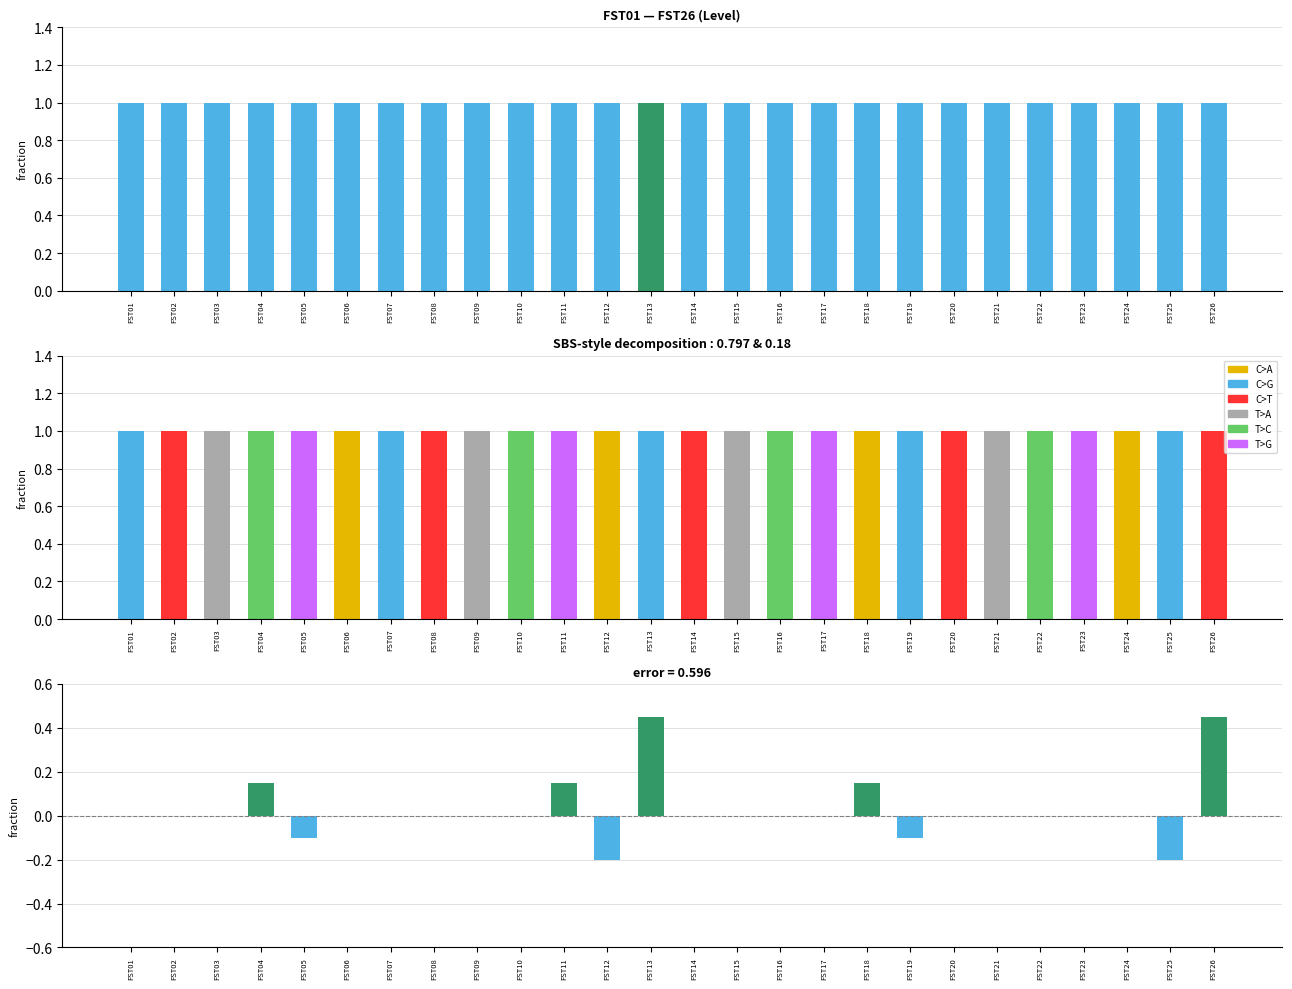

Rank the series at FST21 from lowest to highest value.

error, Level